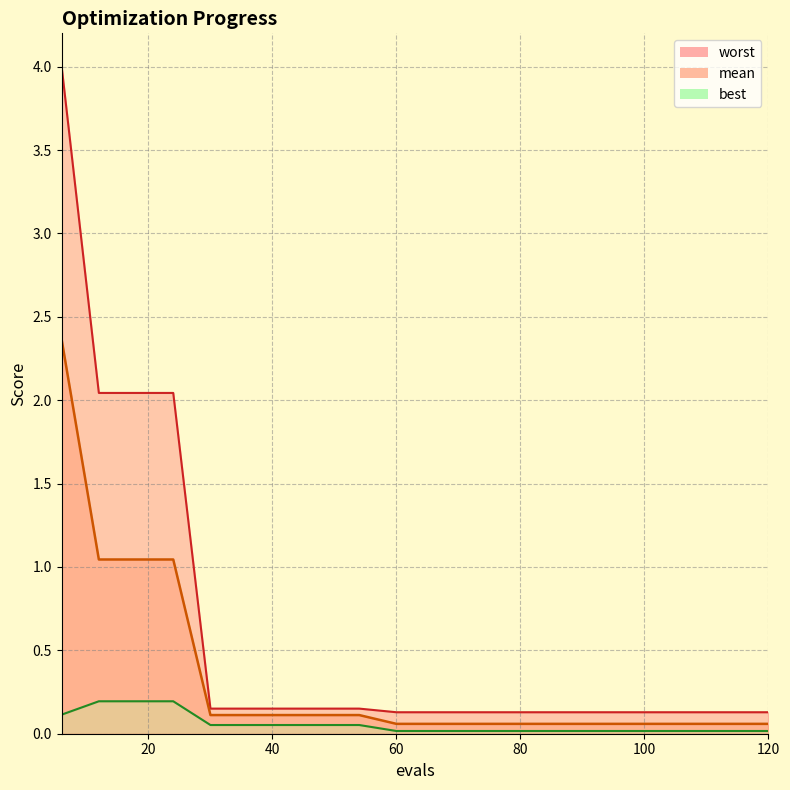

Is the value of best at 30 greater than the value of mean at 6?

No